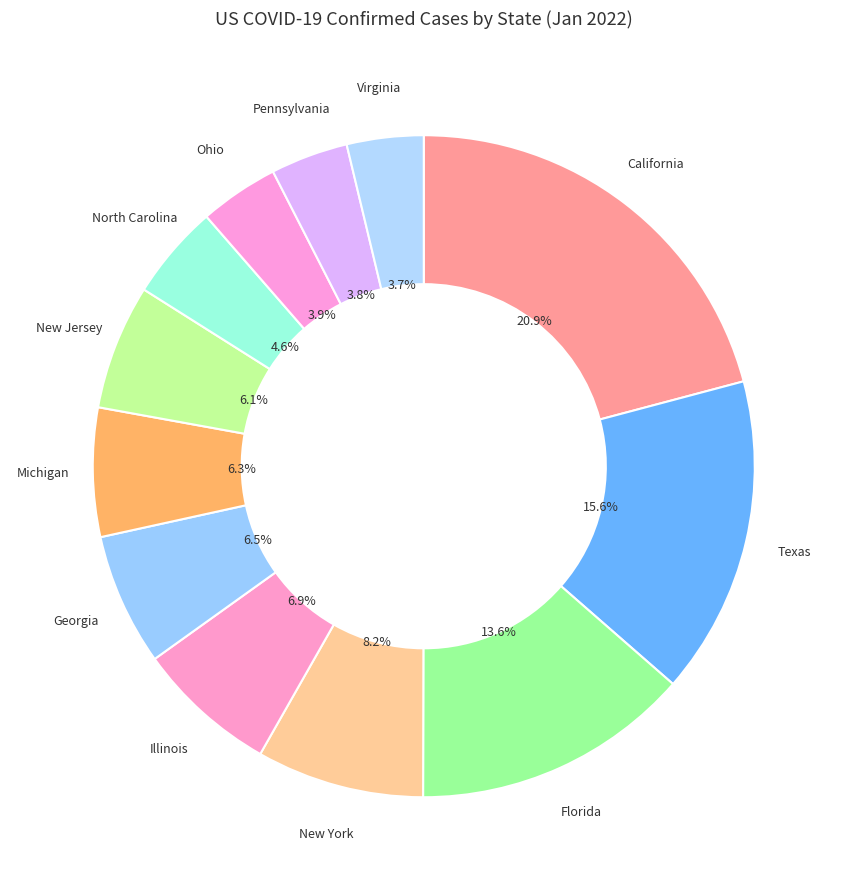

True or false: Florida accounts for 4% of the total.

False